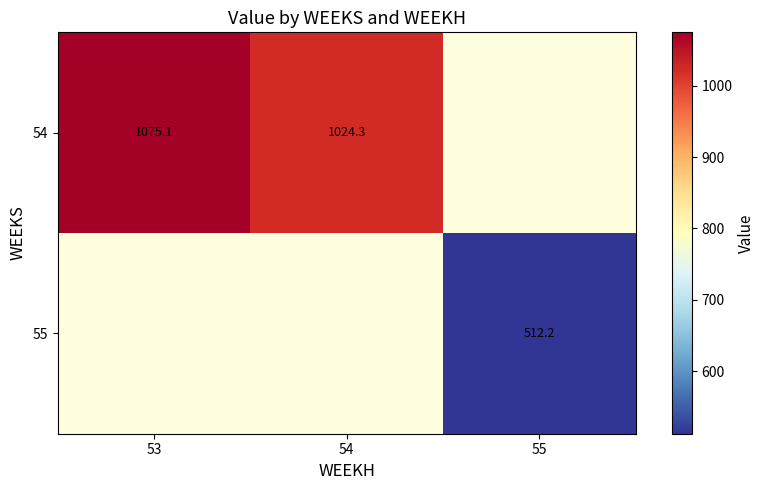

What is the maximum value shown in the chart?

1075.1